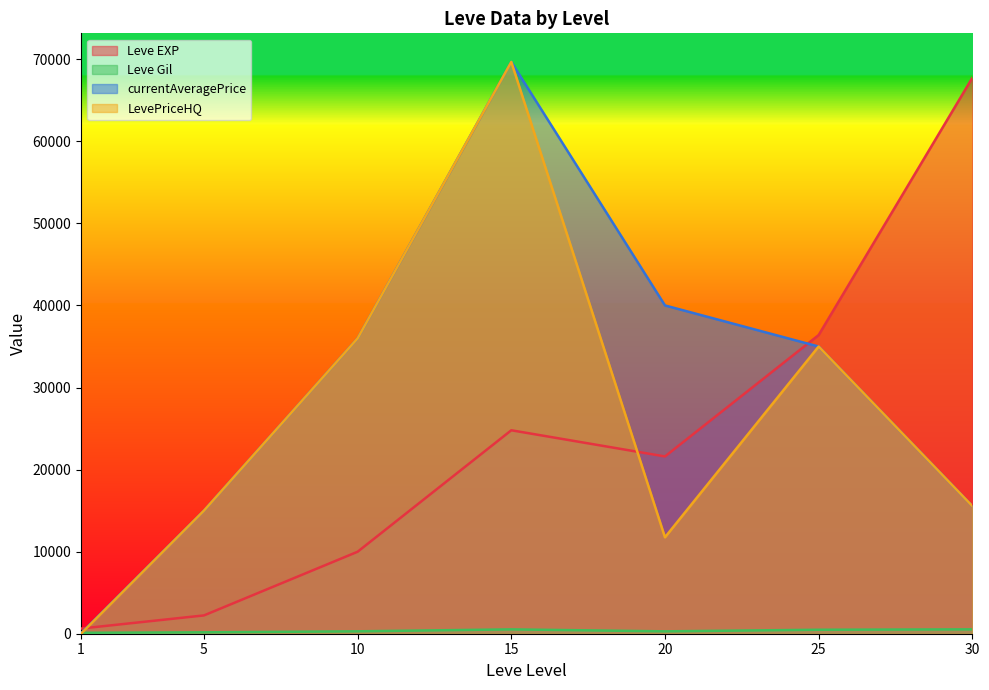

How many times do Leve EXP and currentAveragePrice cross each other?

2